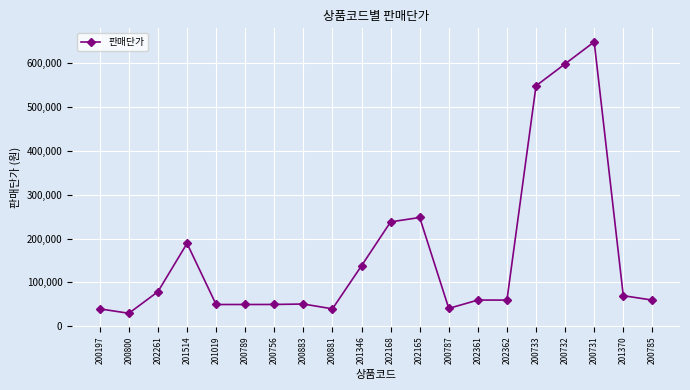

Does the chart display data point markers on the line(s)?

Yes